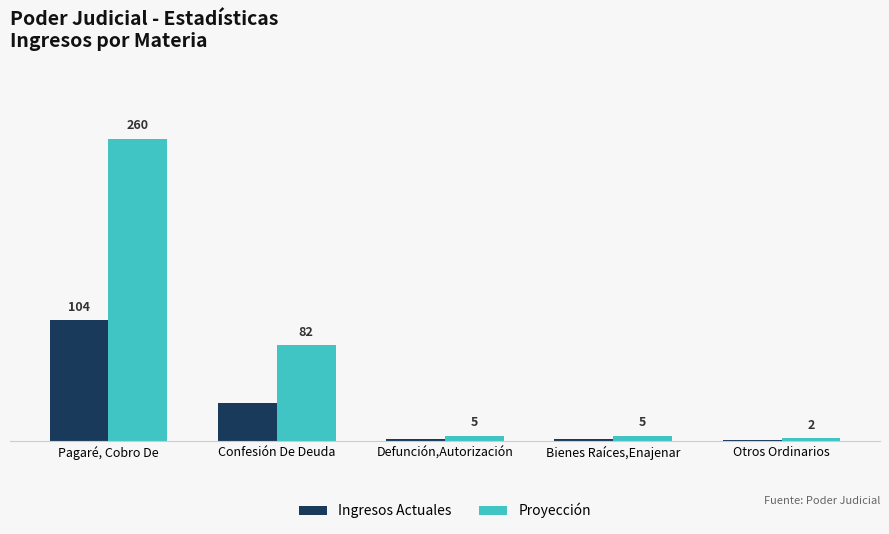

Which category has the highest value across all series?

Pagaré, Cobro De